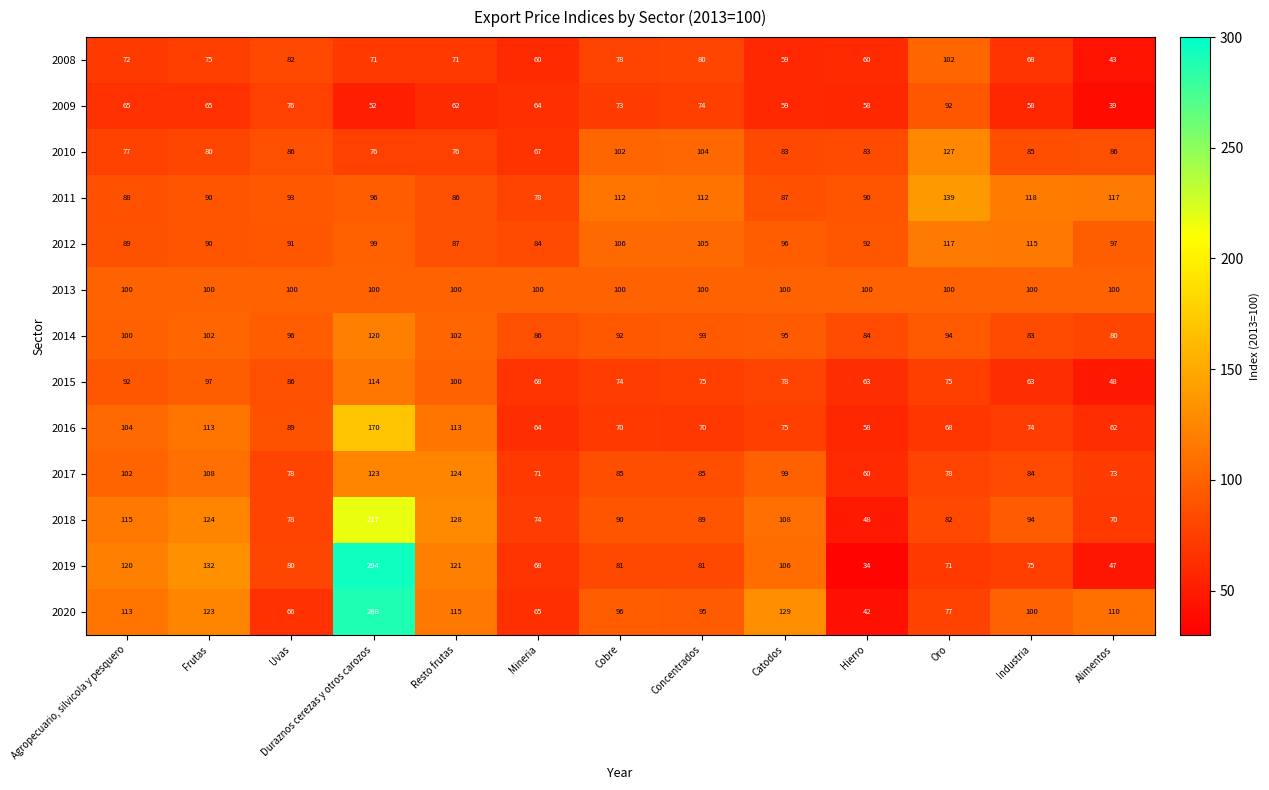

The value of 2009 at Duraznos cerezas y otros carozos is 52. True or false?

True